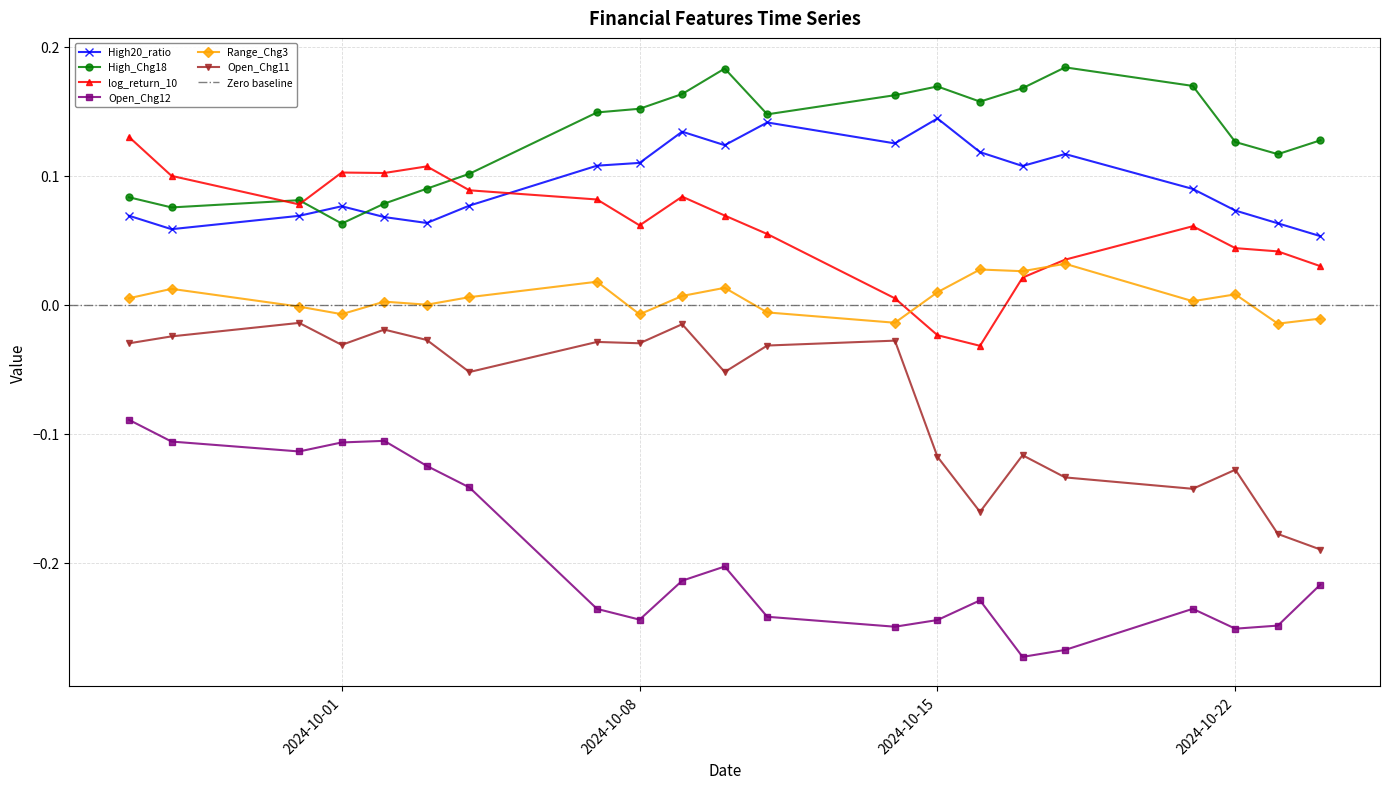

Where is the first local minimum for Range_Chg3?

2024-10-01